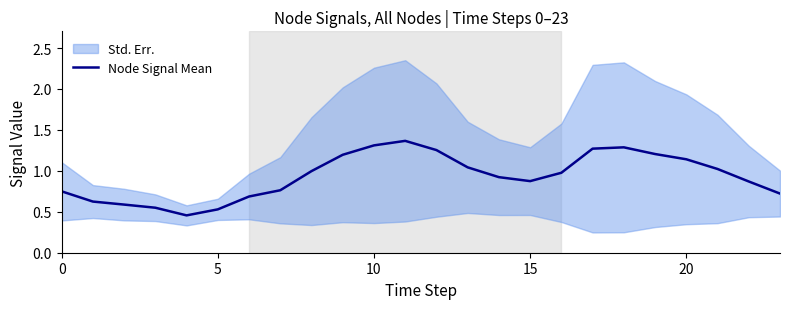

Which label corresponds to the largest value in the chart?

11